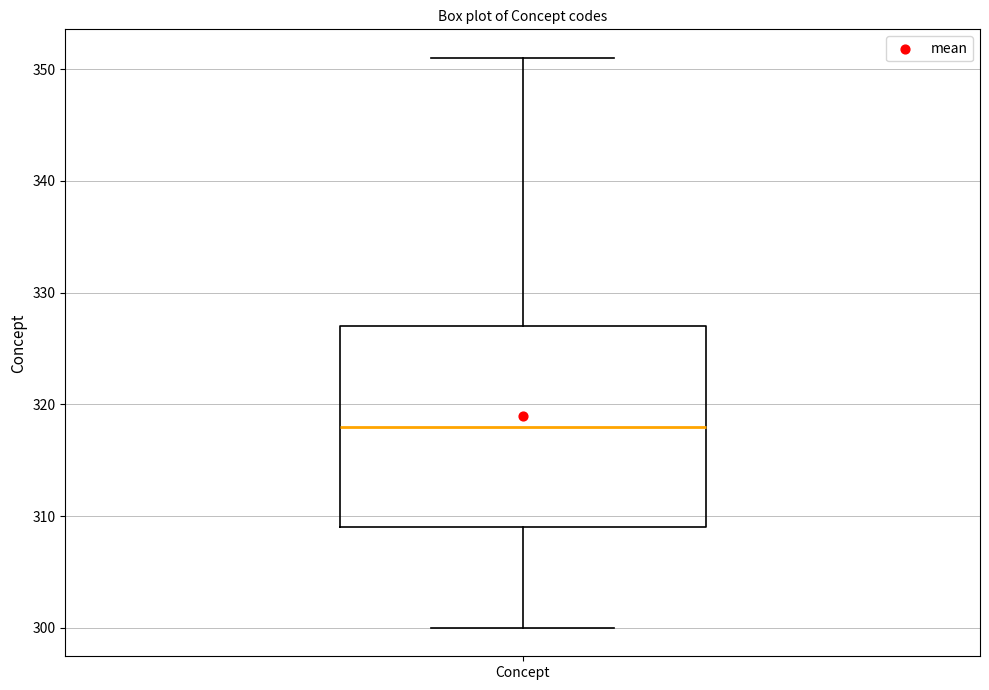

Where is the lower edge of the box for Concept on the y-axis? The values are not printed on the chart, so give them approximately, as read against the axis.

309